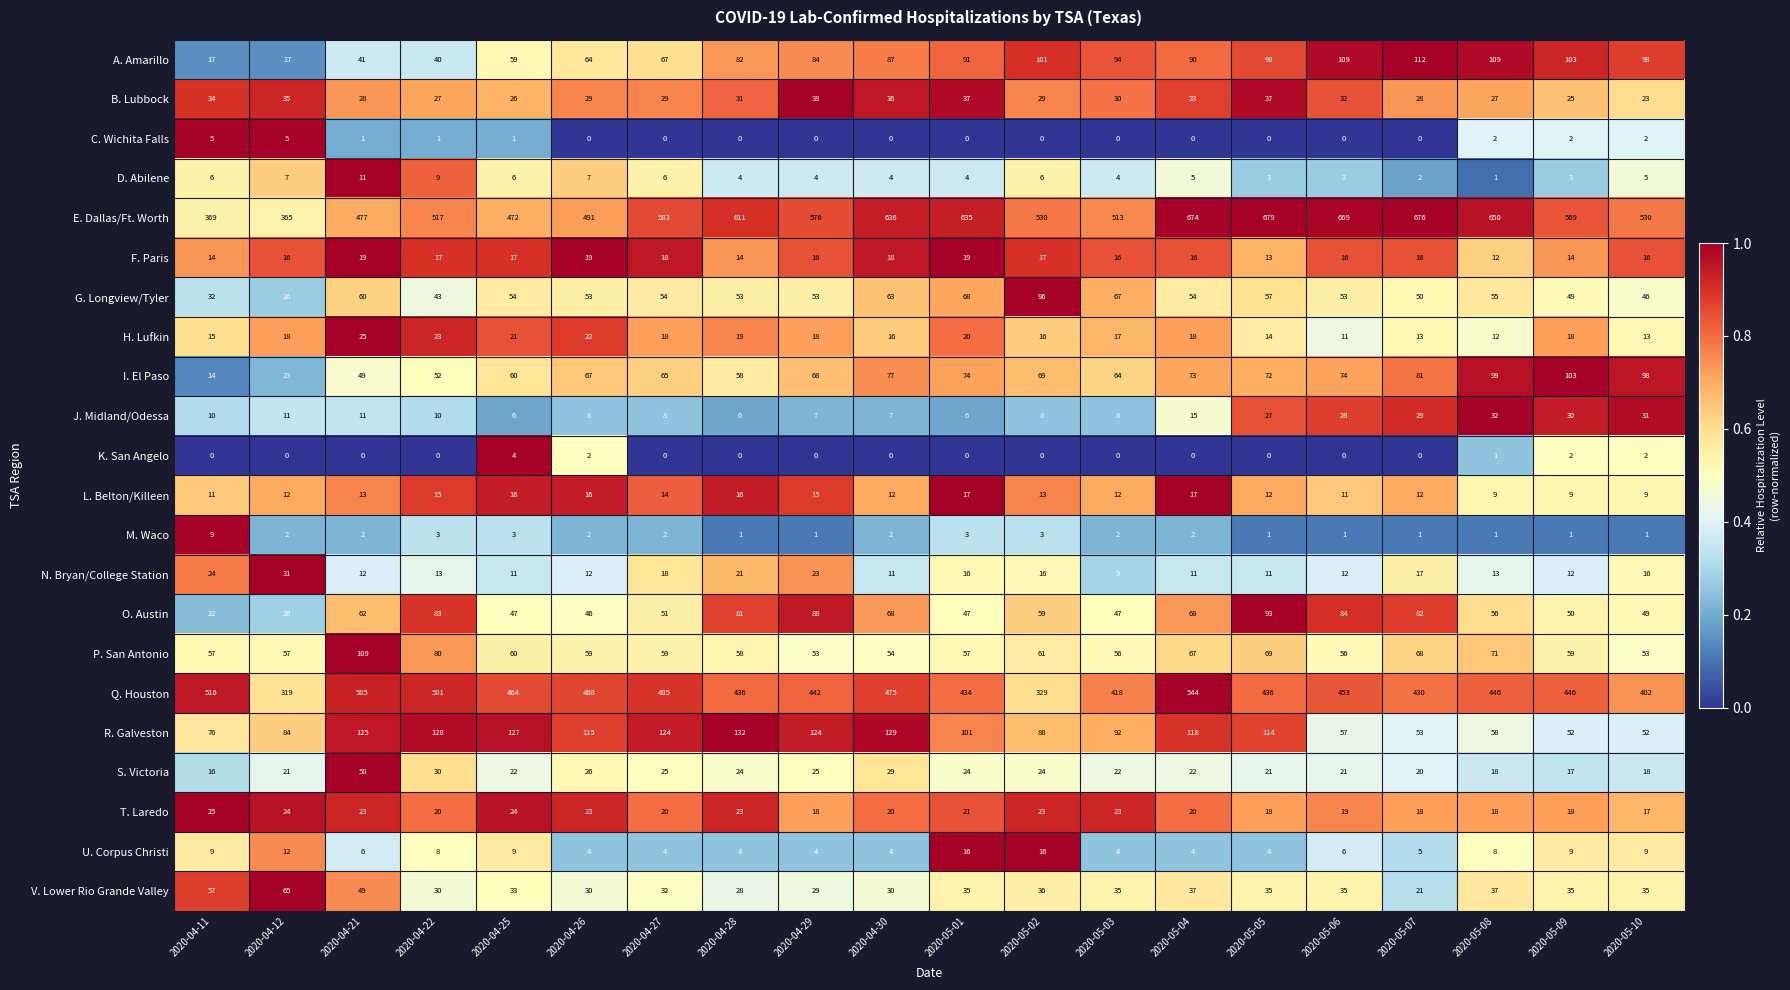

The value of G. Longview/Tyler at 2020-05-02 is 96. True or false?

True